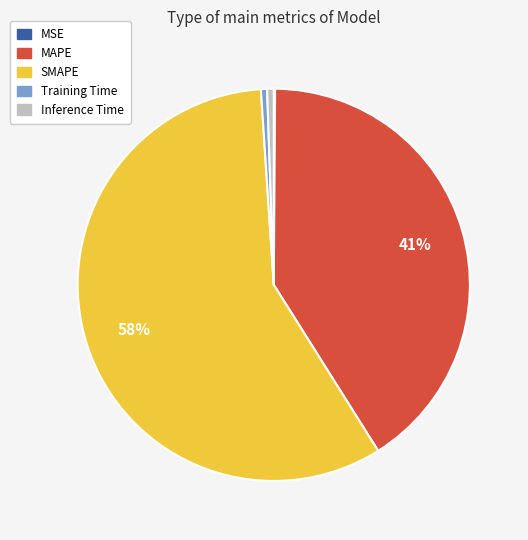

To the nearest percent, what portion does MAPE represent?

41%